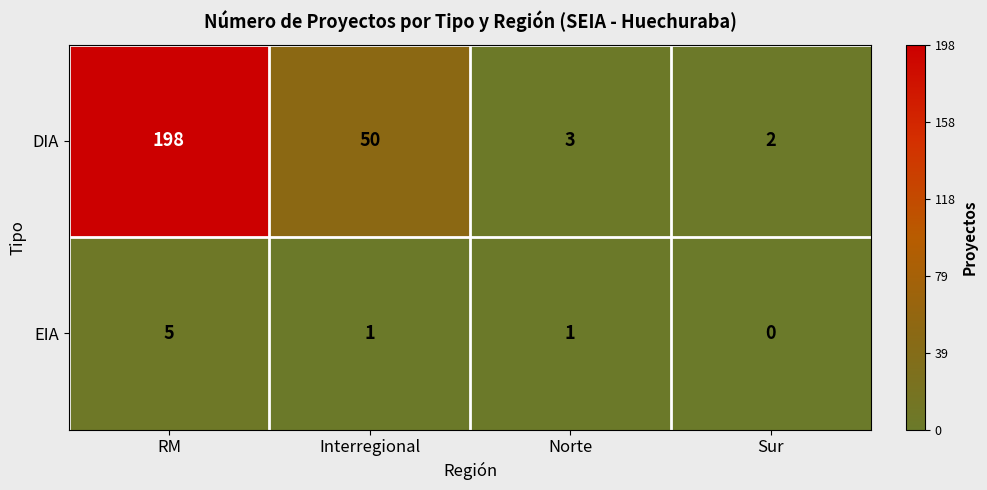

How many series are shown in this chart?

2